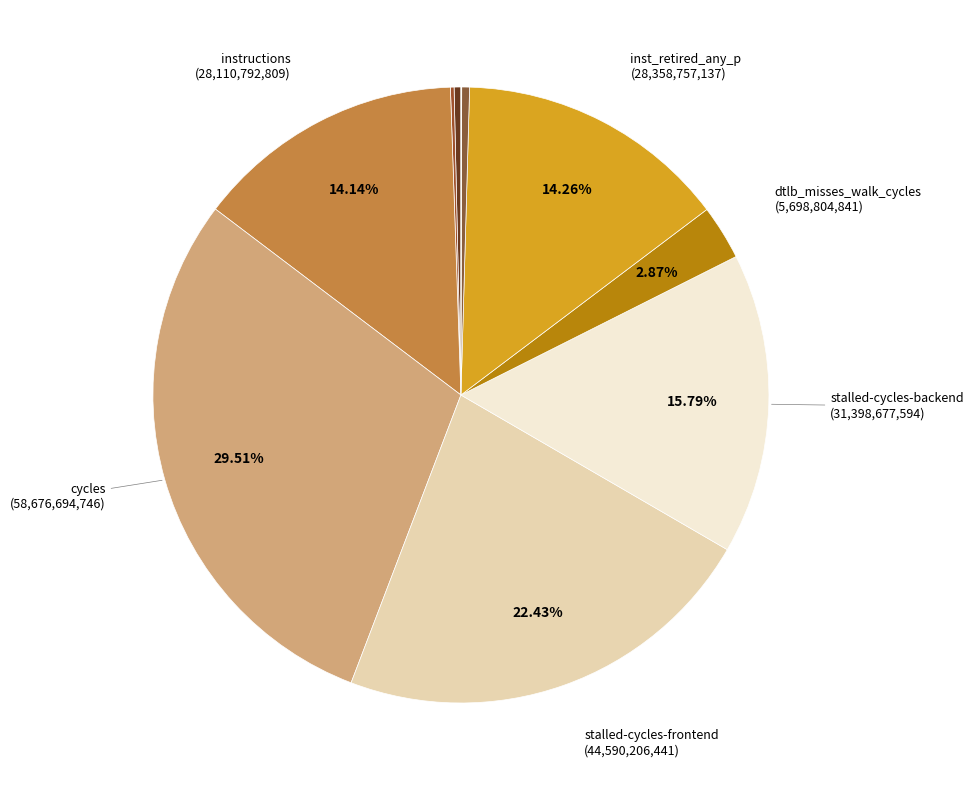

Count the number of slices in the pie.

10